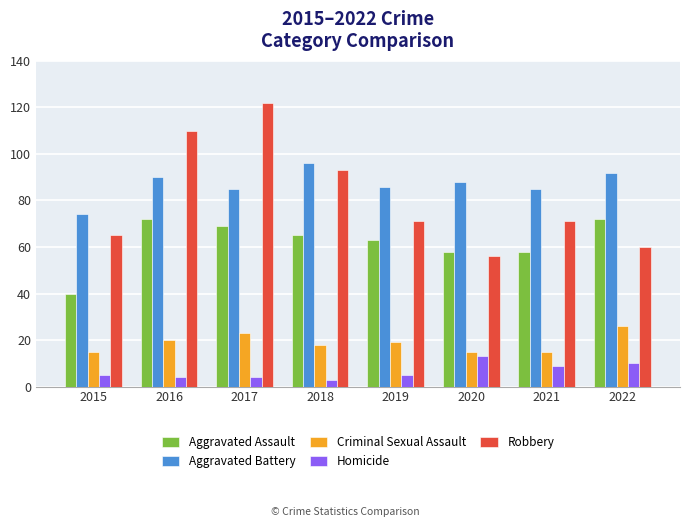

Are the bars grouped side by side (vs. stacked)?

Yes